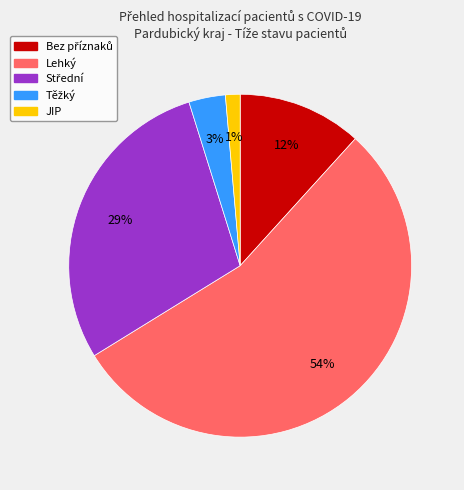

To the nearest percent, what is the average slice percentage?

20%